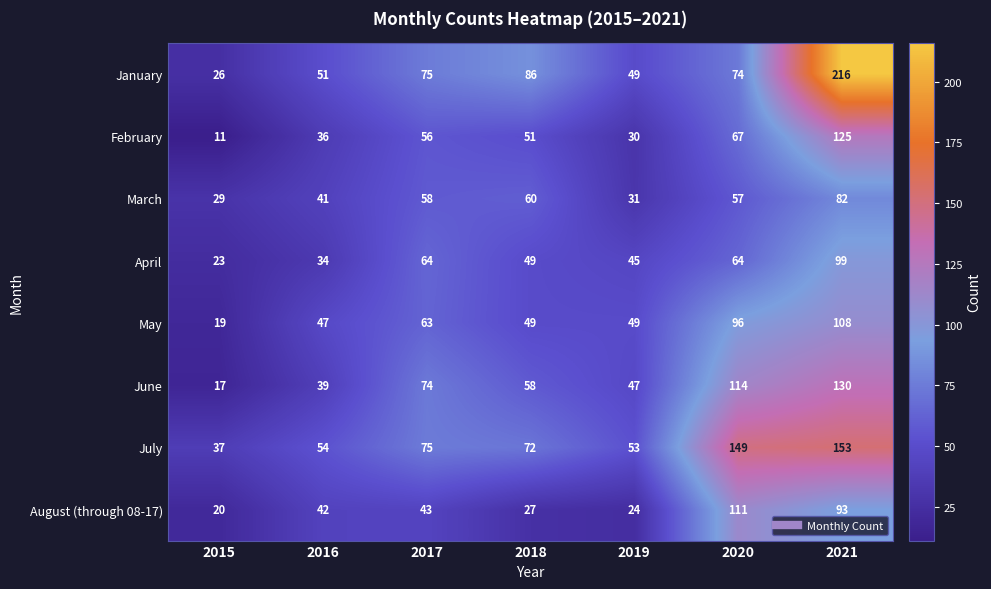

What is the average value of the May series?

62